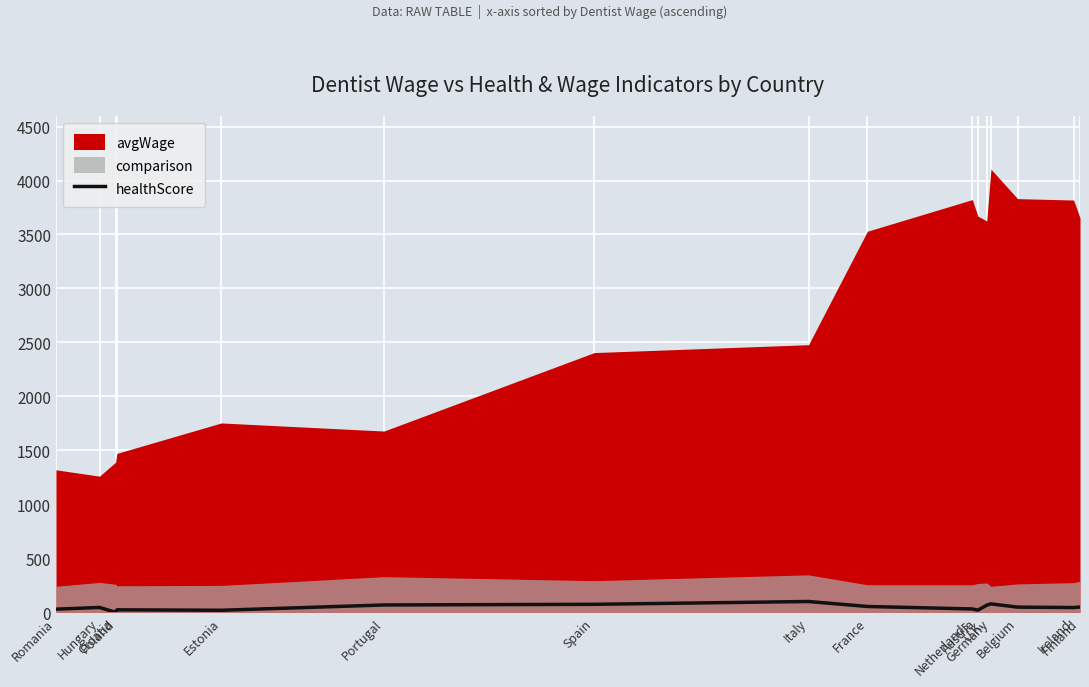

Where is the first local maximum?

Hungary